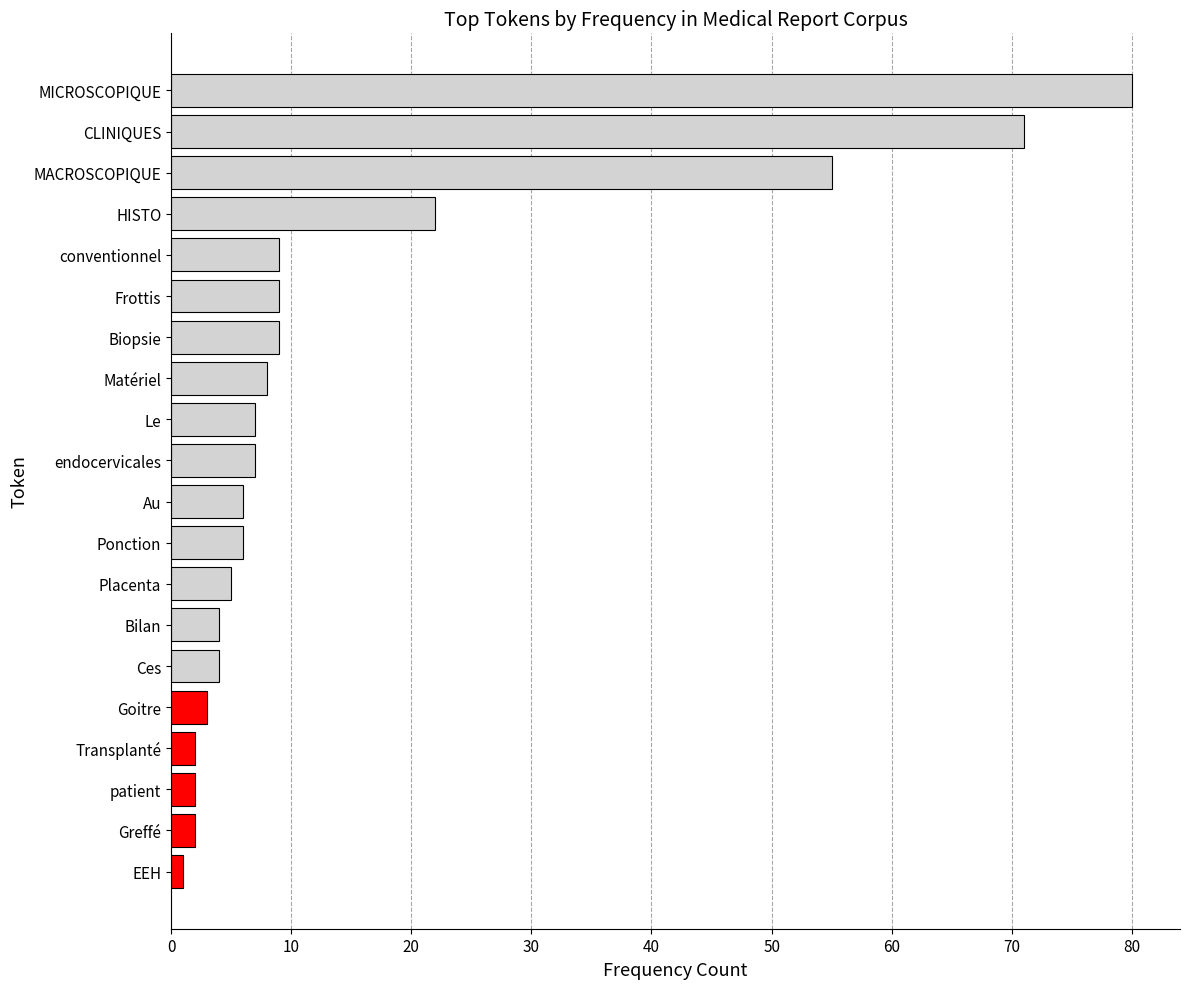

At which label is the value closest to 40?

MACROSCOPIQUE